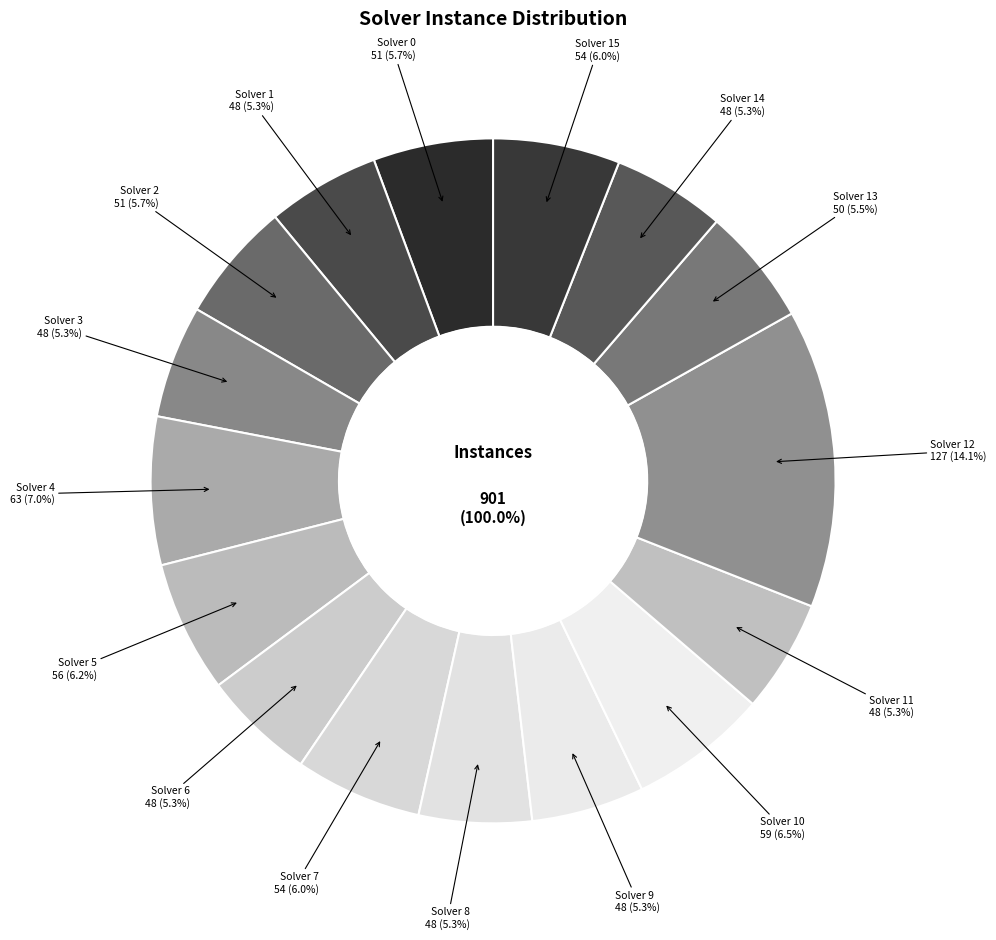

True or false: Solver 14 accounts for 14% of the total.

False